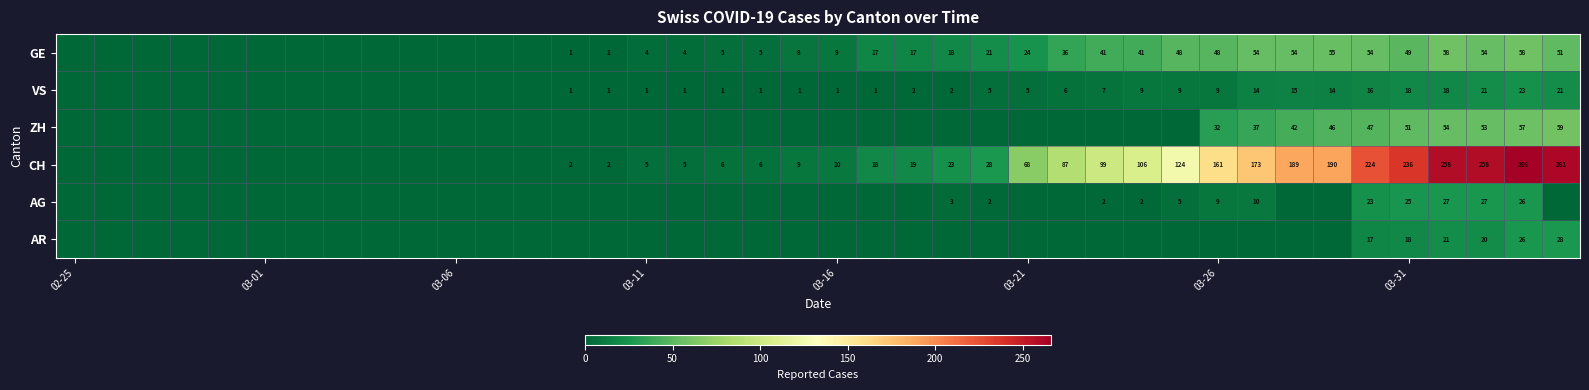

What is the total value across all series at 03-31?

397